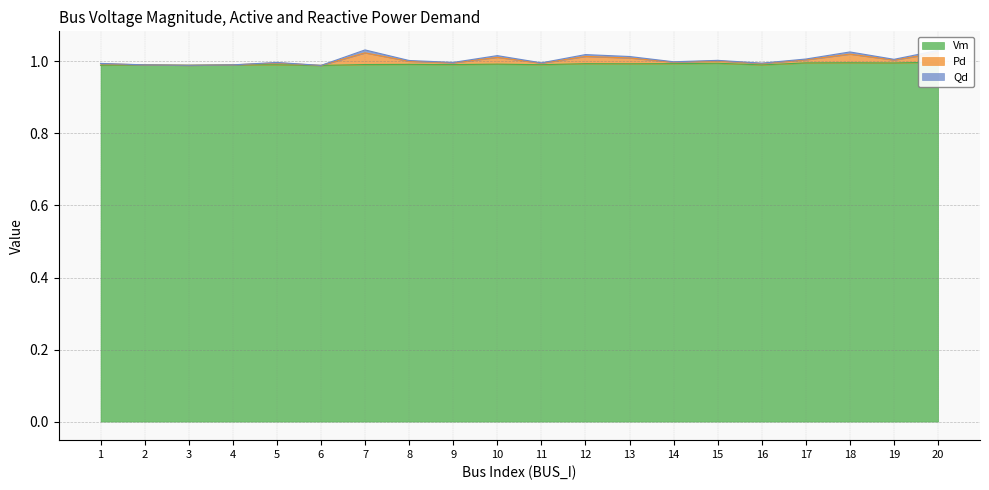

Which series changed the most between 11 and 17?

Pd